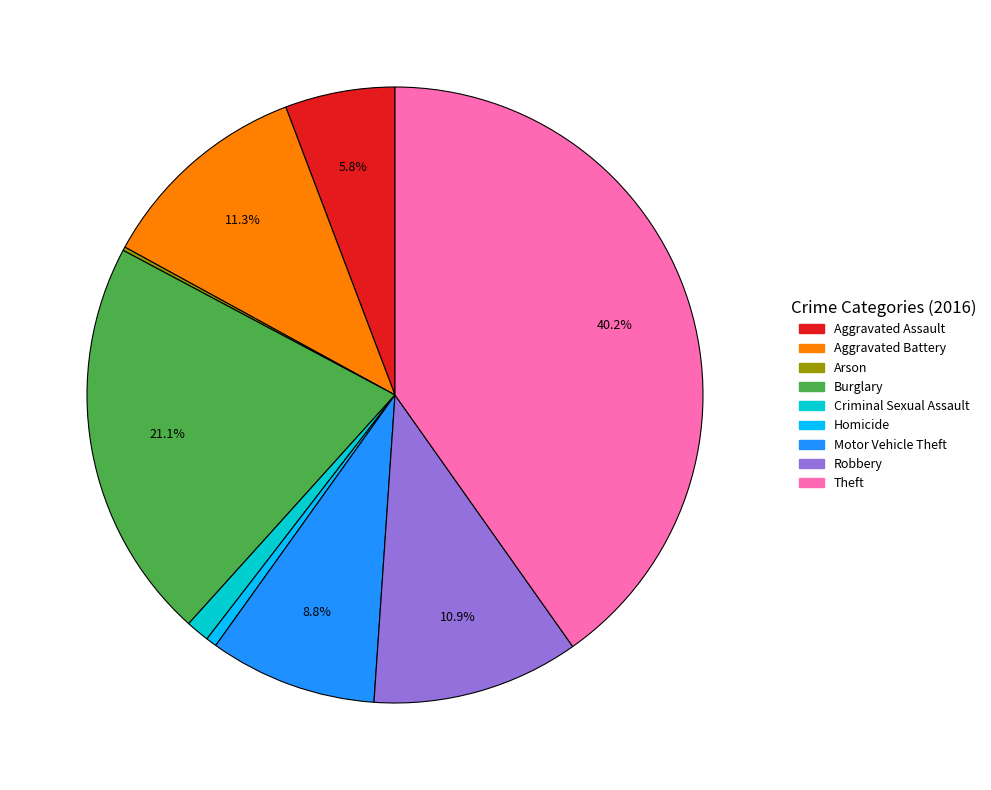

What is the ratio of the value at Motor Vehicle Theft to the value at Burglary?

0.4